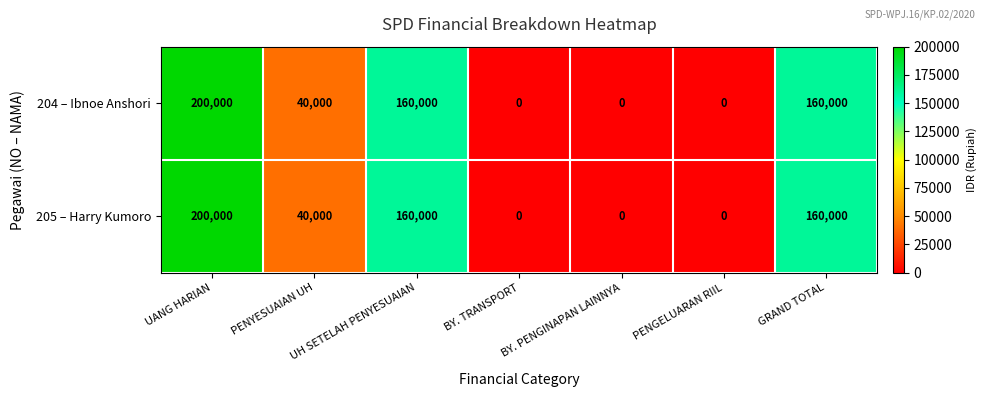

How many data points does each series have?

7